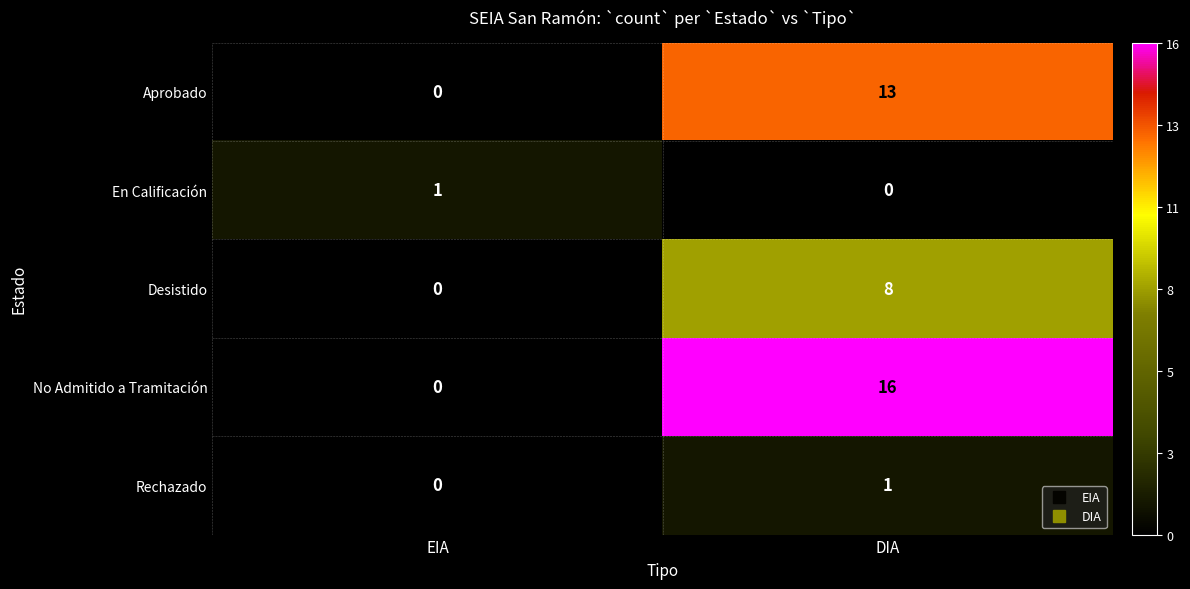

Between EIA and DIA, which series saw the biggest shift?

No Admitido a Tramitación